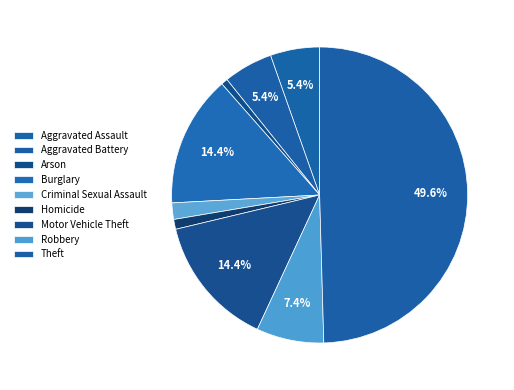

Combined, what portion of the pie is Arson and Burglary?

15.1%